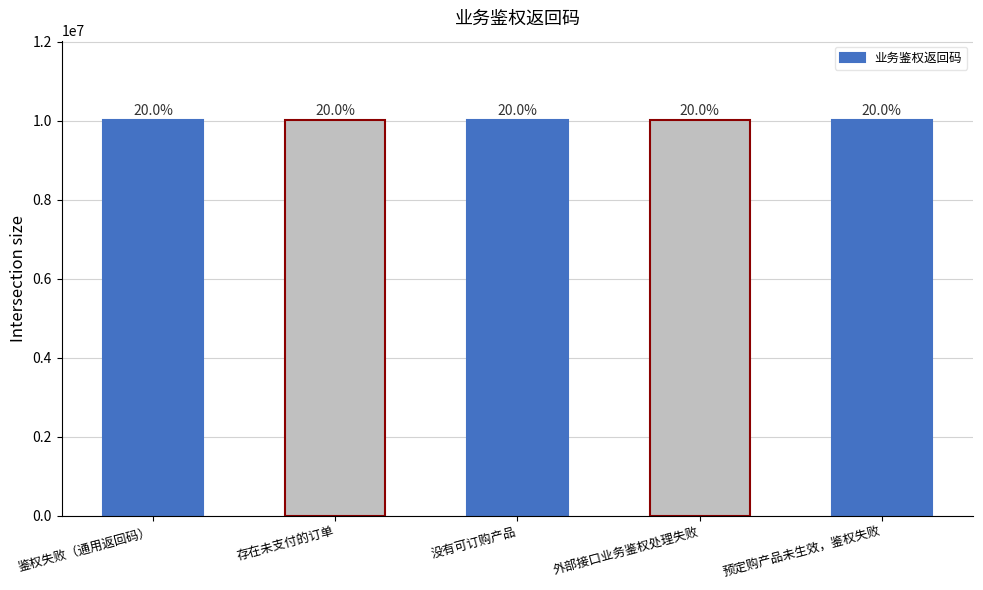

What is the approximate value at 外部接口业务鉴权处理失败, to the nearest 10?

10020050